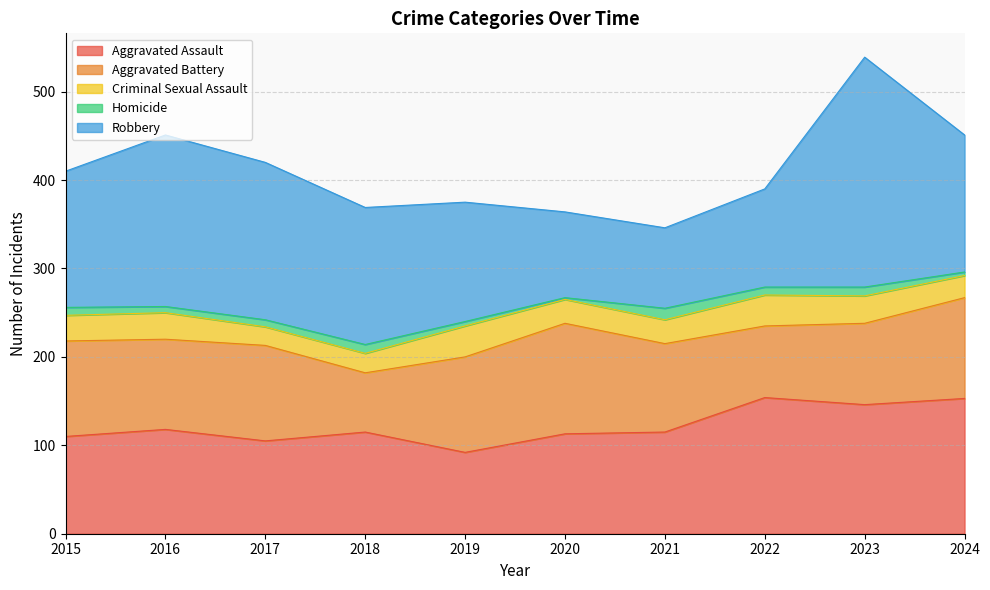

What is the maximum value for Aggravated Assault?

154